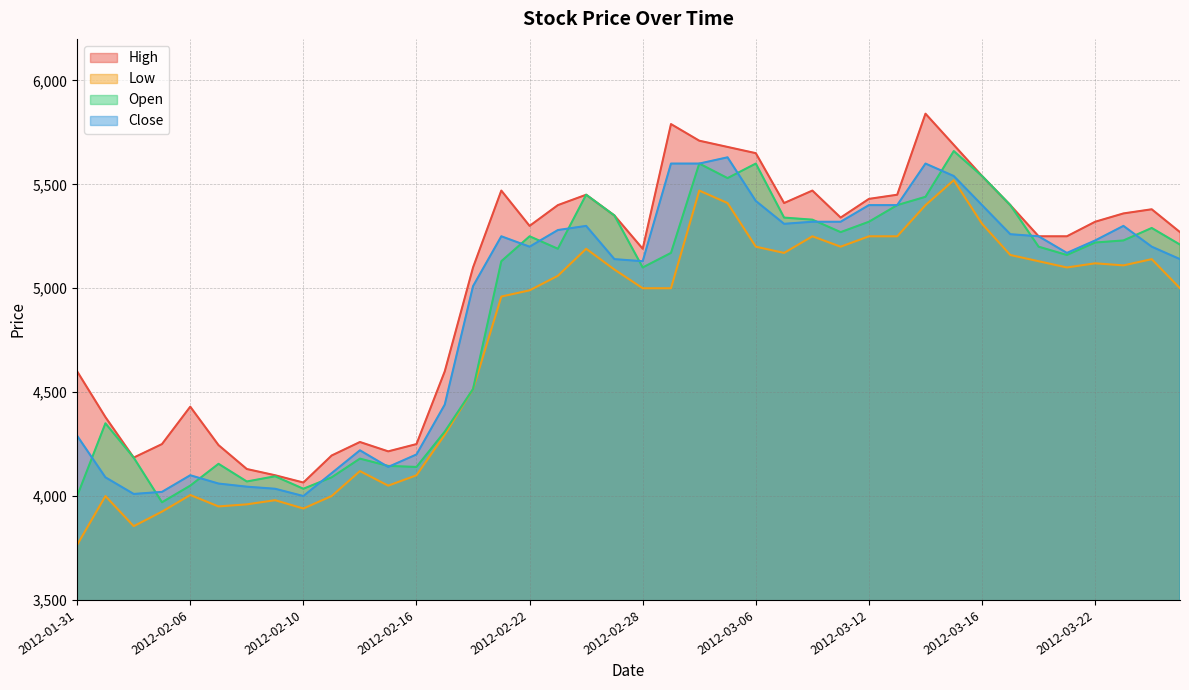

At how many categories does at least one series exceed 4944?

26